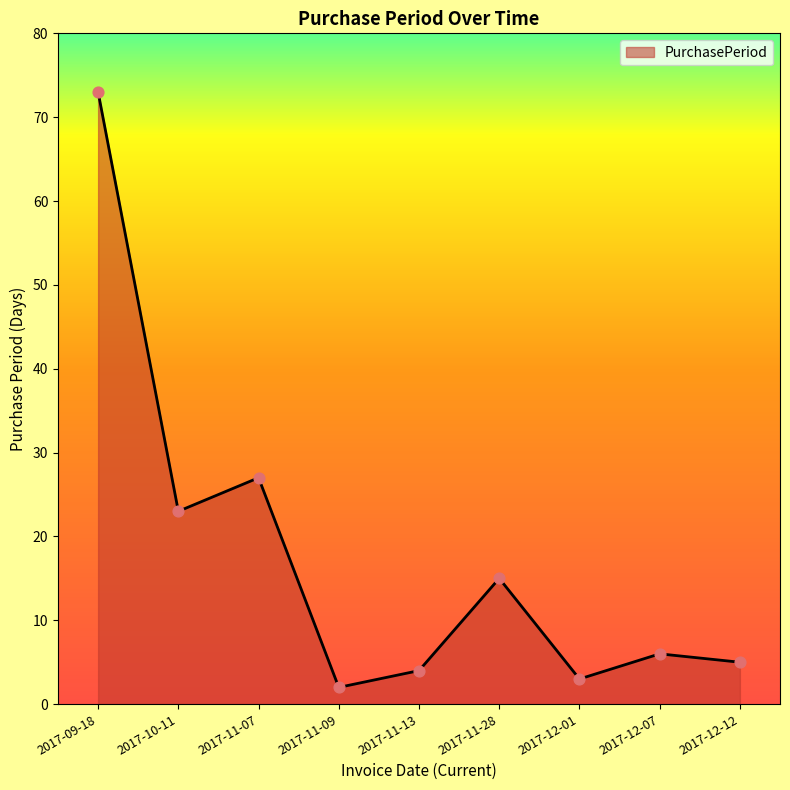

Approximately how many times larger is the value at 2017-09-18 compared to 2017-11-28?

4.9